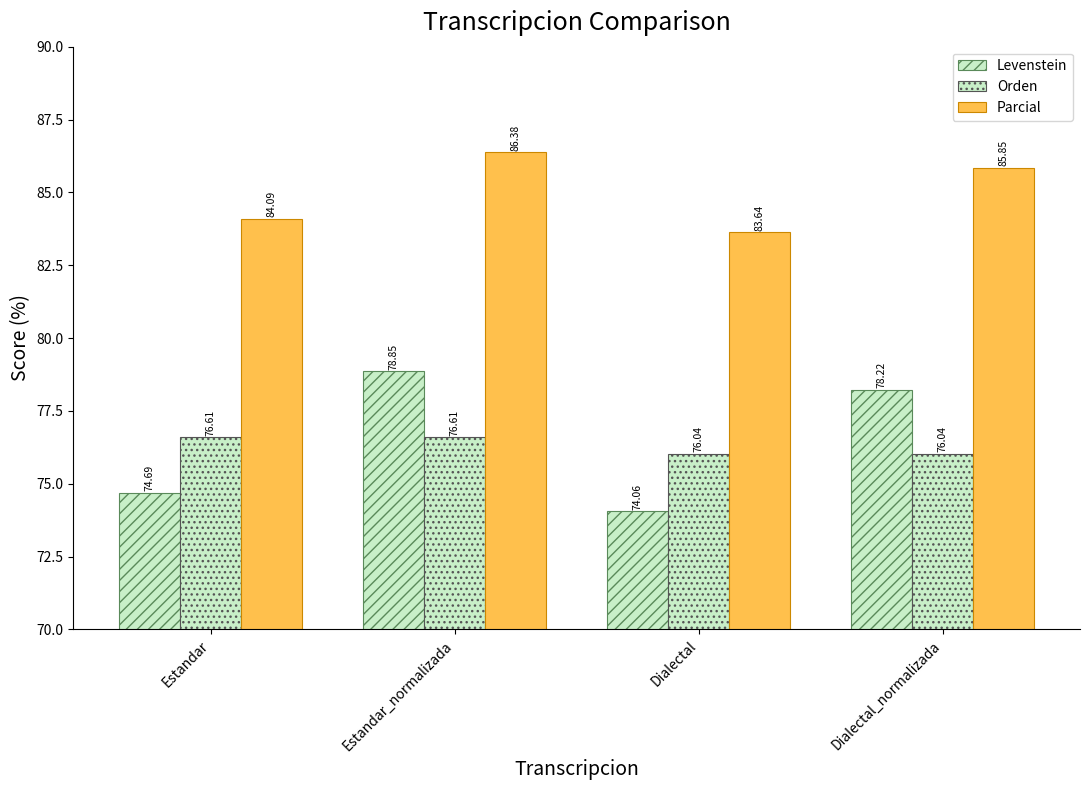

How many values in the Parcial series are below 85?

2